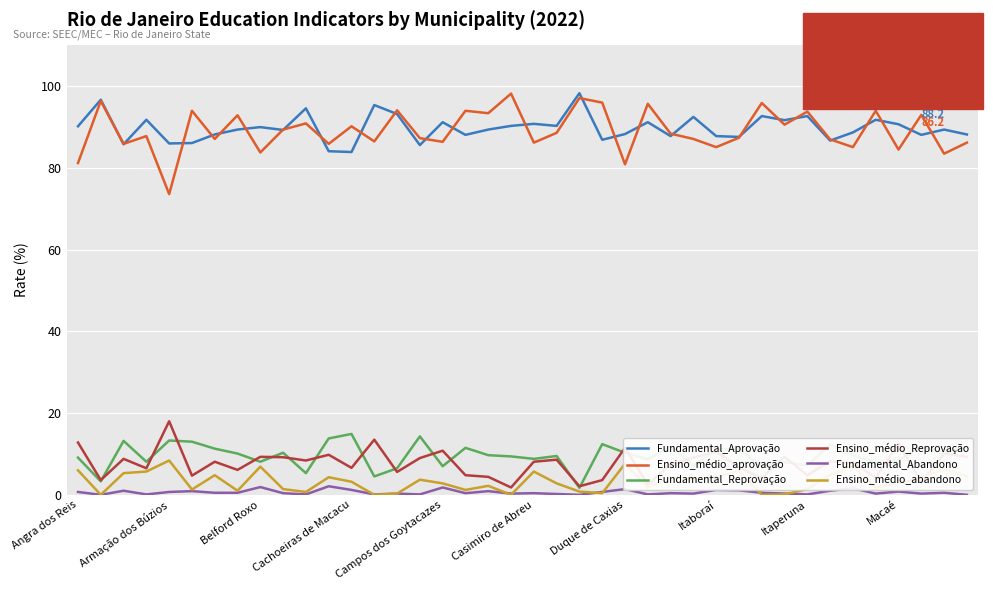

True or false: Fundamental_Reprovação has more than 2 interior local peaks.

True